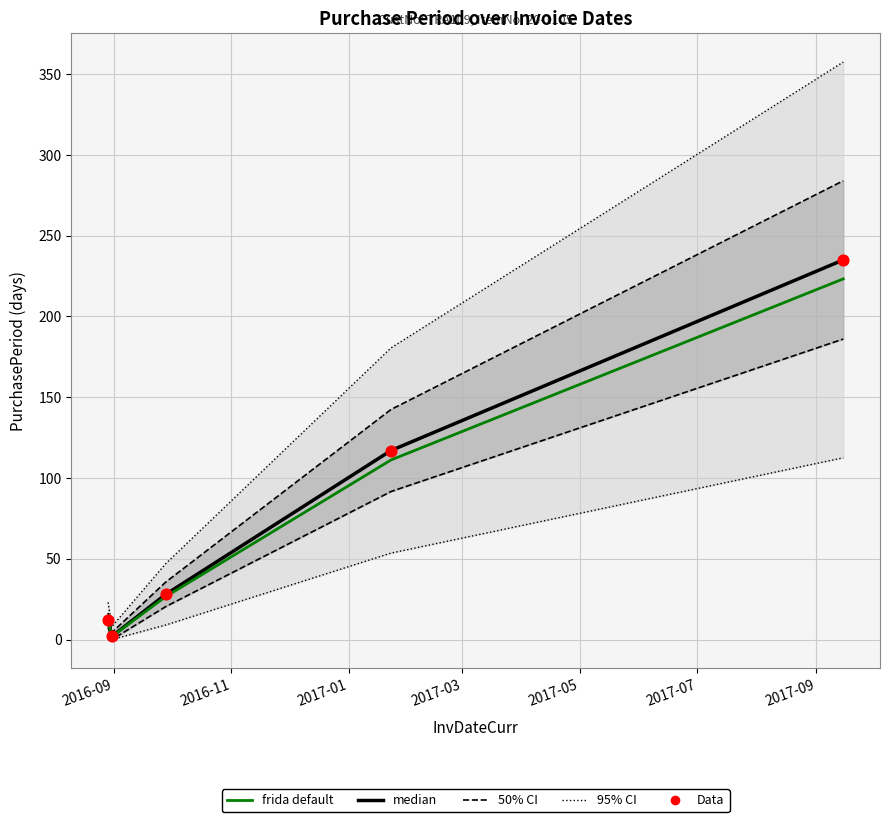

Which series has the widest spread of Y values?

95% CI